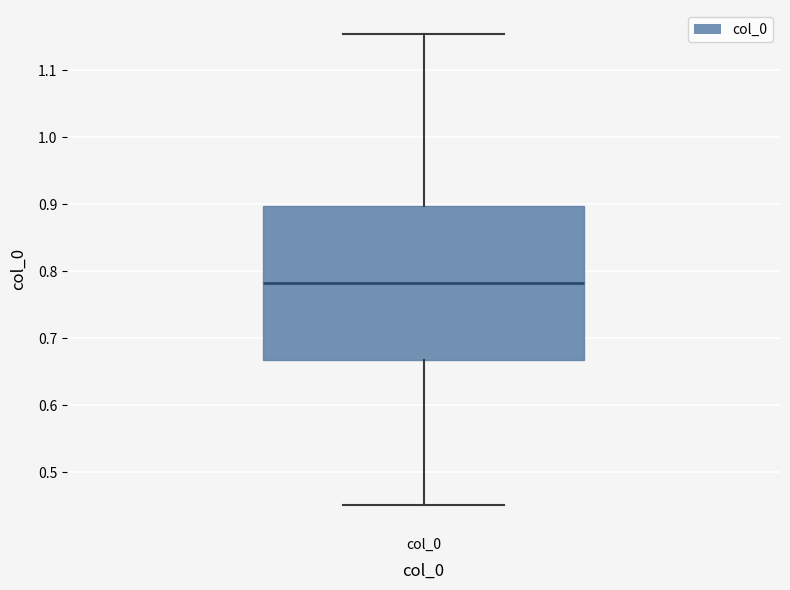

Transcribe this box plot: give where the median line is, the range the box spans, and where the two whiskers end, as read against the y-axis. The values are not printed on the chart, so give them approximately, as read against the axis.

median 0.78, box 0.67 to 0.90, whiskers 0.45 to 1.15